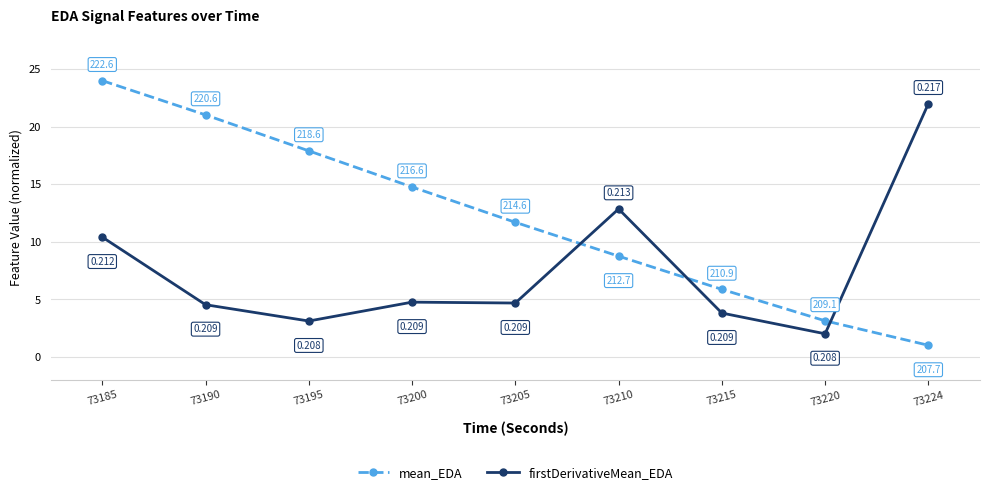

What is the total value across all series at 73224?

23.0